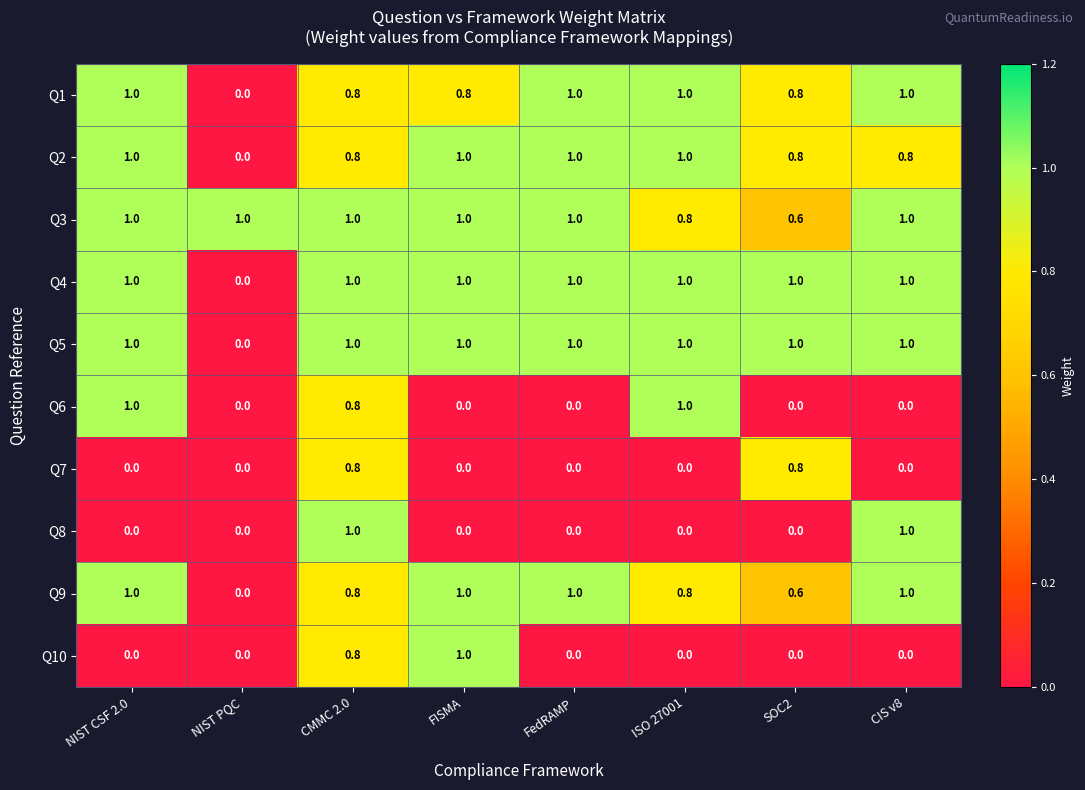

The value of Q5 at CIS v8 is 0.5. True or false?

False